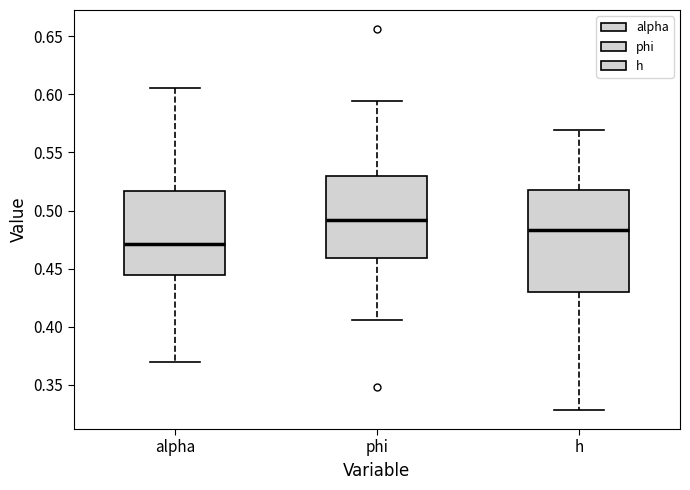

Where does the upper whisker of the box for alpha end on the y-axis? The values are not printed on the chart, so give them approximately, as read against the axis.

0.605